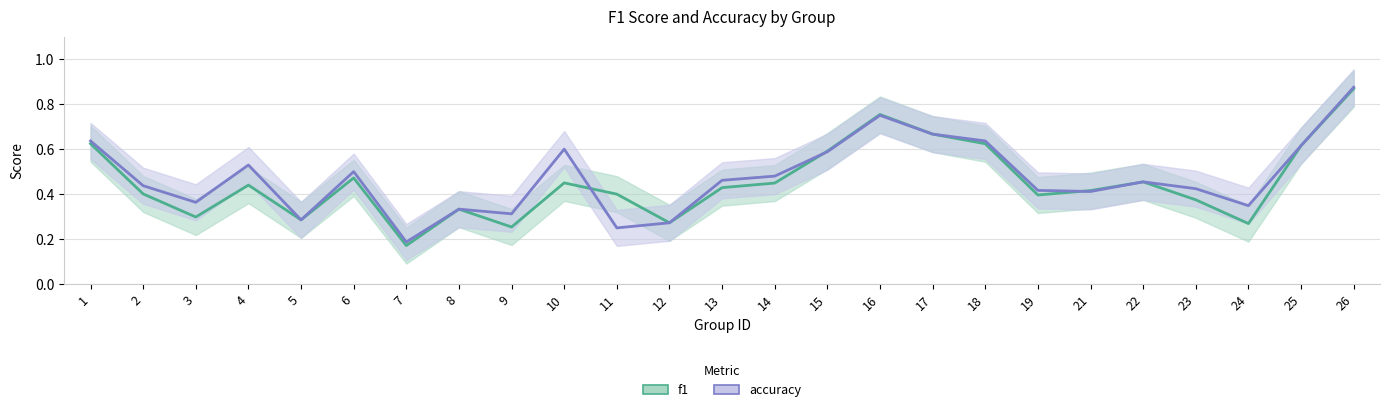

Rank the series by their maximum value, from highest to lowest.

accuracy, f1